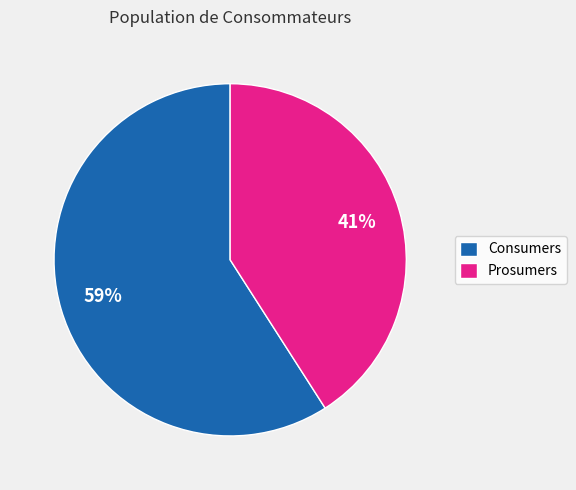

Which category has the biggest portion of the pie?

Consumers